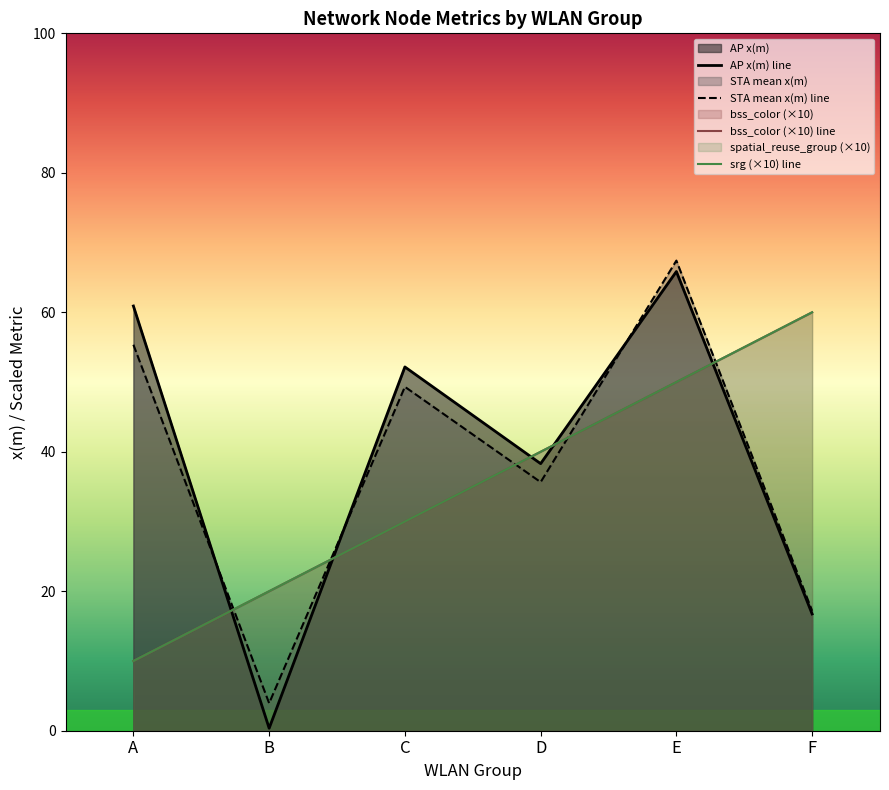

At which category does STA mean x(m) line reach its first local peak?

C